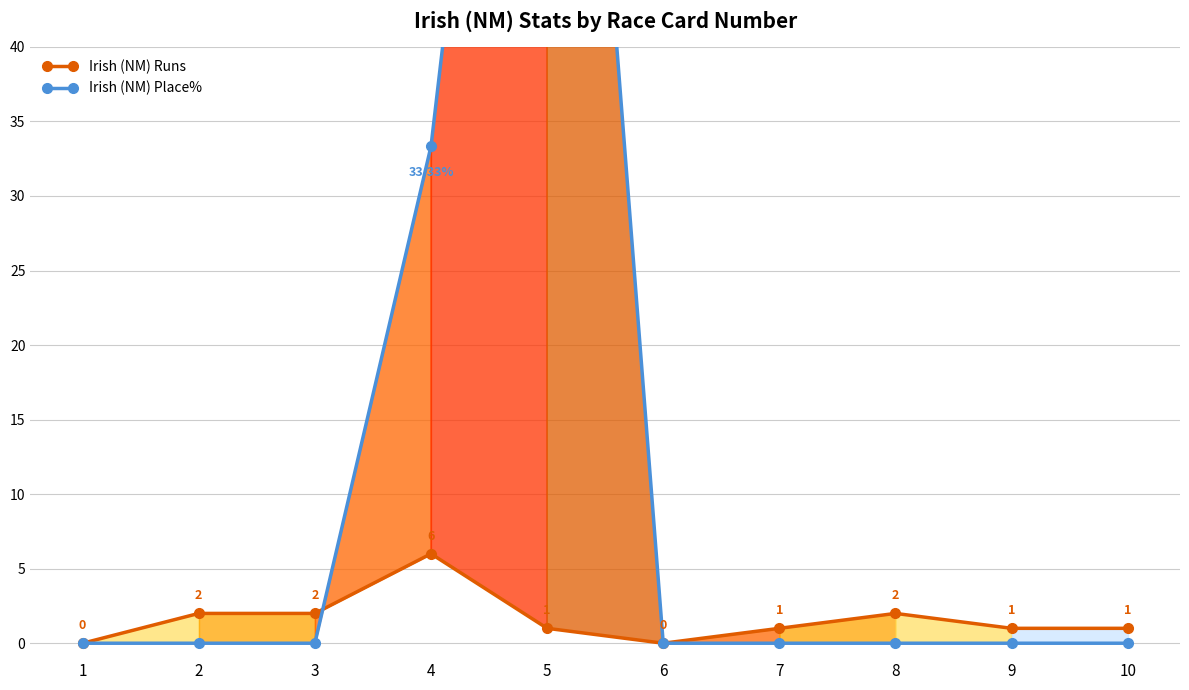

True or false: Irish (NM) Runs has more than 1 points higher than both neighbors.

True